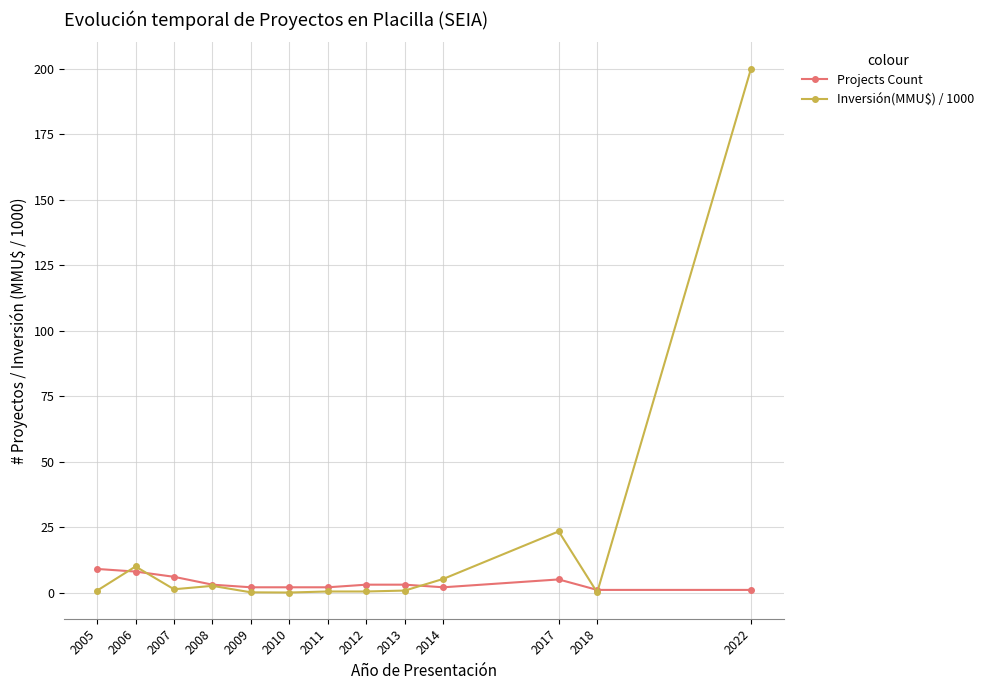

The value of Inversión(MMU$) / 1000 at 2010 is -124.5. True or false?

False